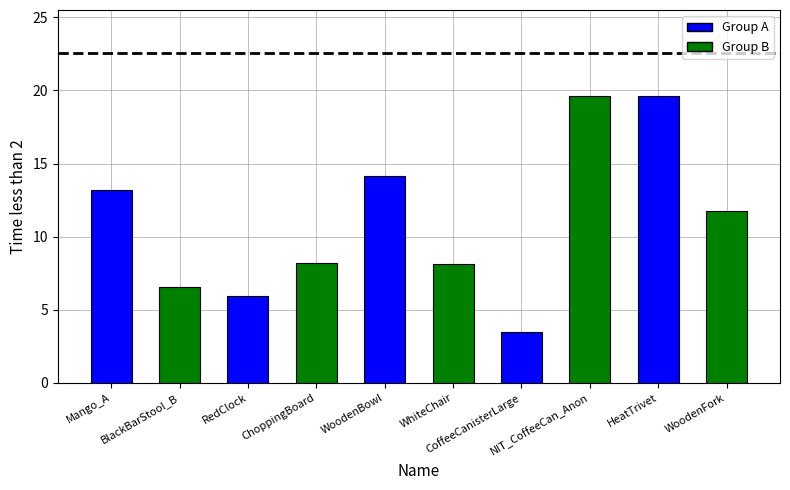

List the labels in order of value, largest first.

HeatTrivet, NIT_CoffeeCan_Anon, WoodenBowl, Mango_A, WoodenFork, ChoppingBoard, WhiteChair, BlackBarStool_B, RedClock, CoffeeCanisterLarge